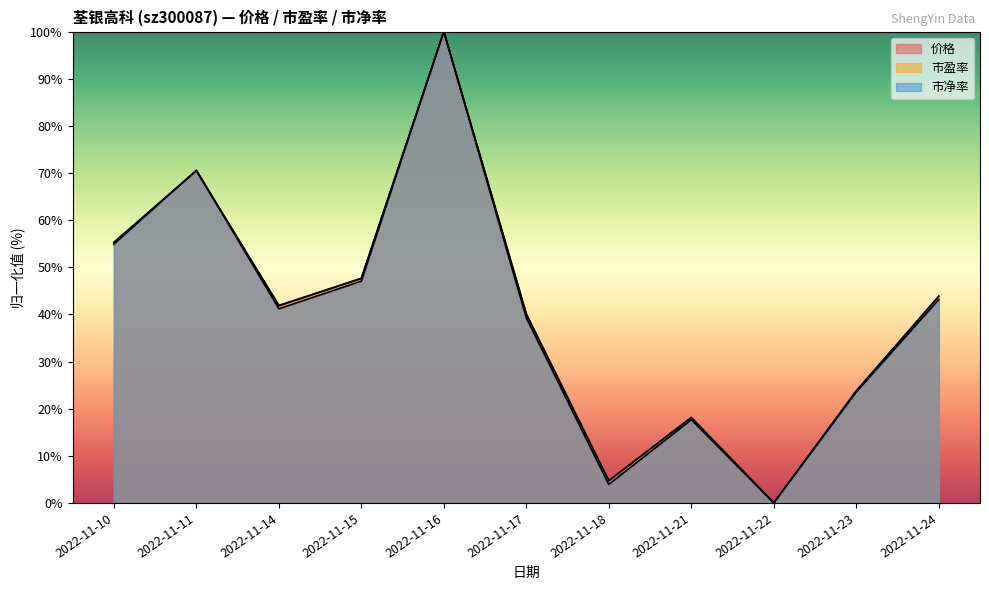

Is the value of 市净率 at 2022-11-14 greater than the value of 市盈率 at 2022-11-21?

Yes